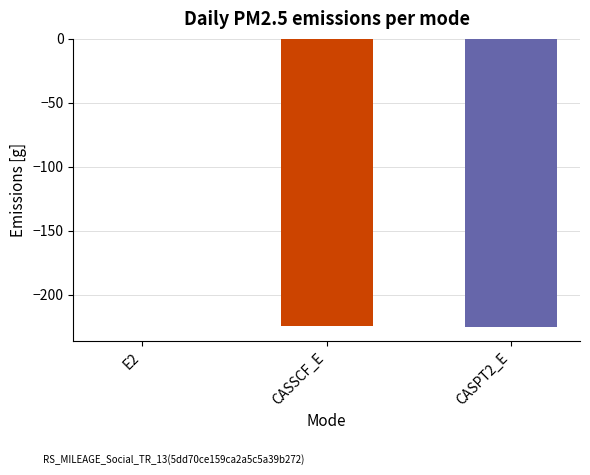

Read the value at CASPT2_E.

-225.1